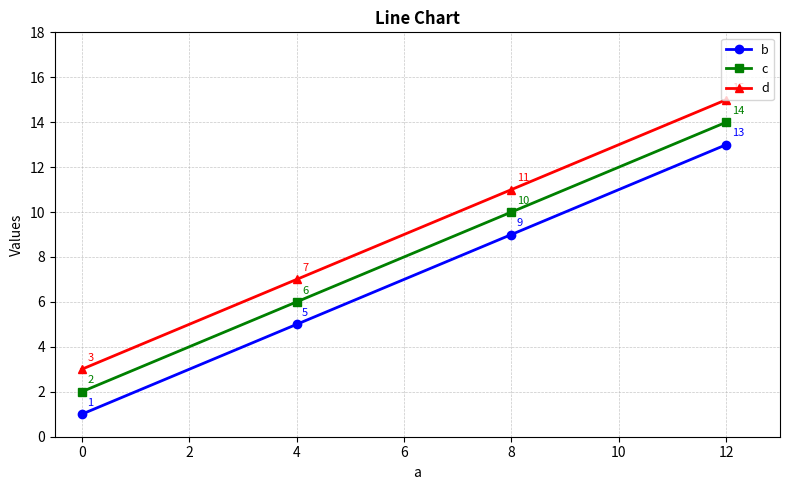

At how many categories does at least one series exceed 2?

4